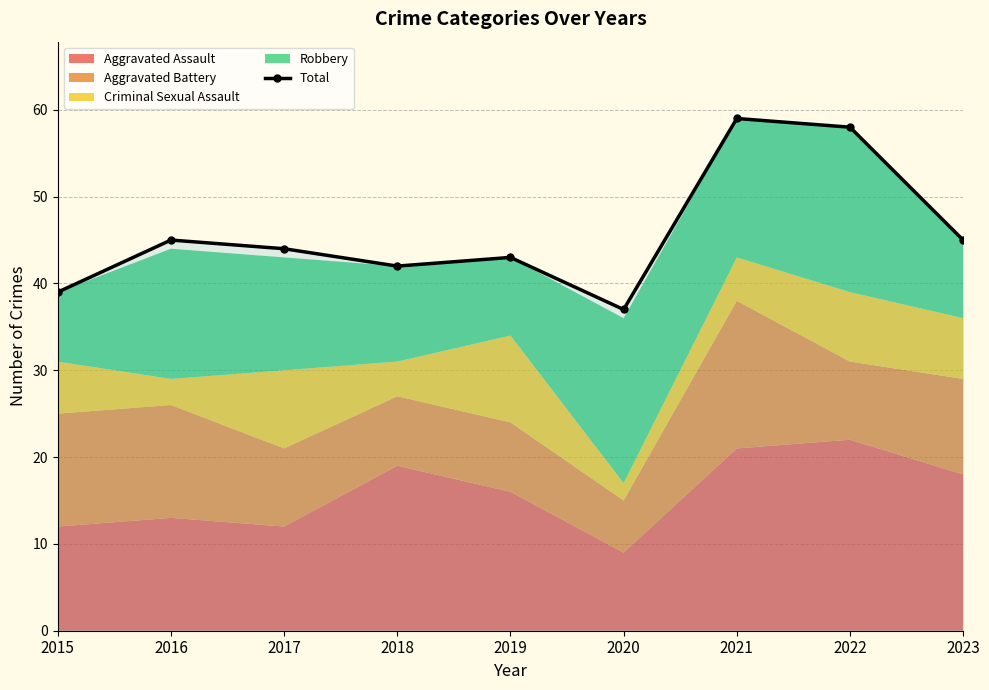

Count the number of categories in the chart.

9